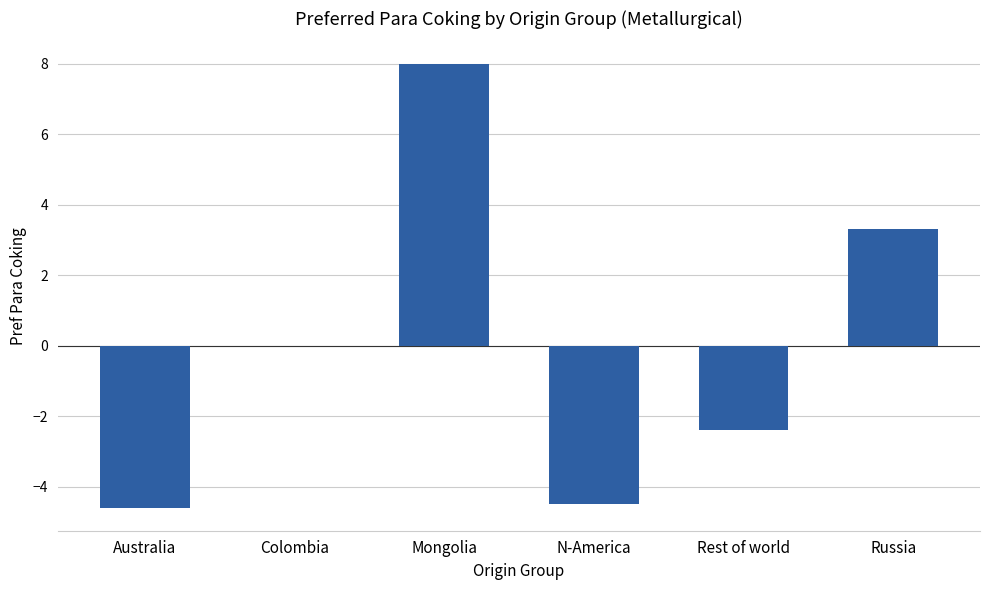

Count the number of data series in this chart.

1